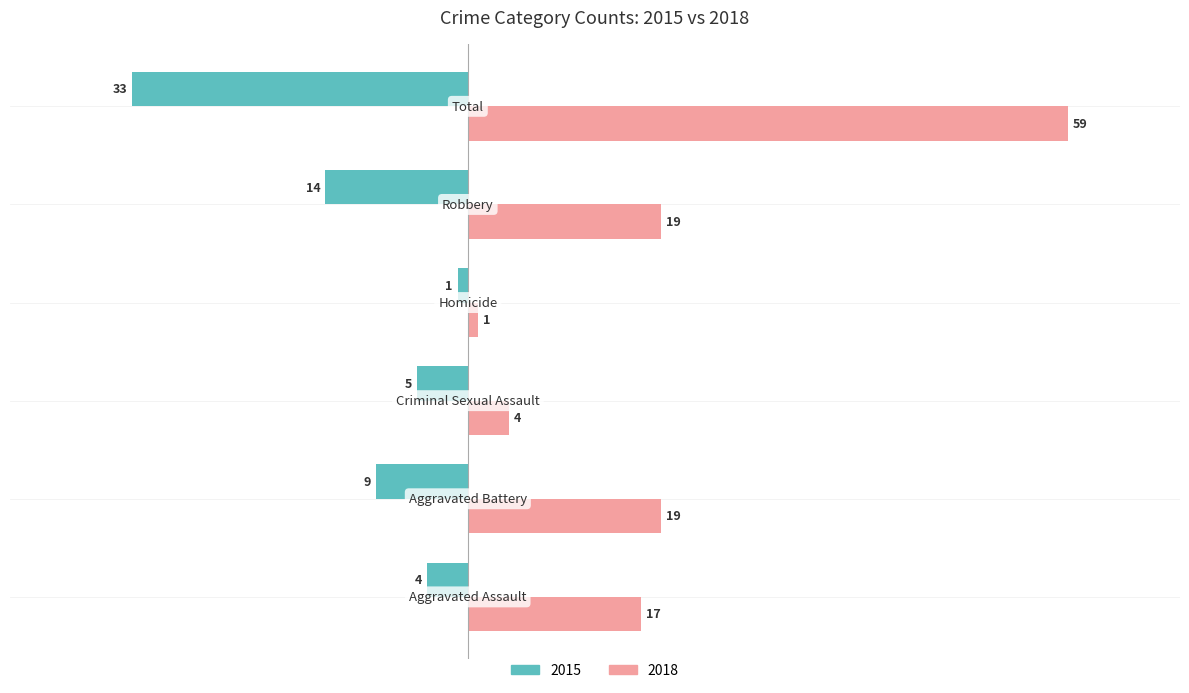

Which series has the widest spread of values?

2018